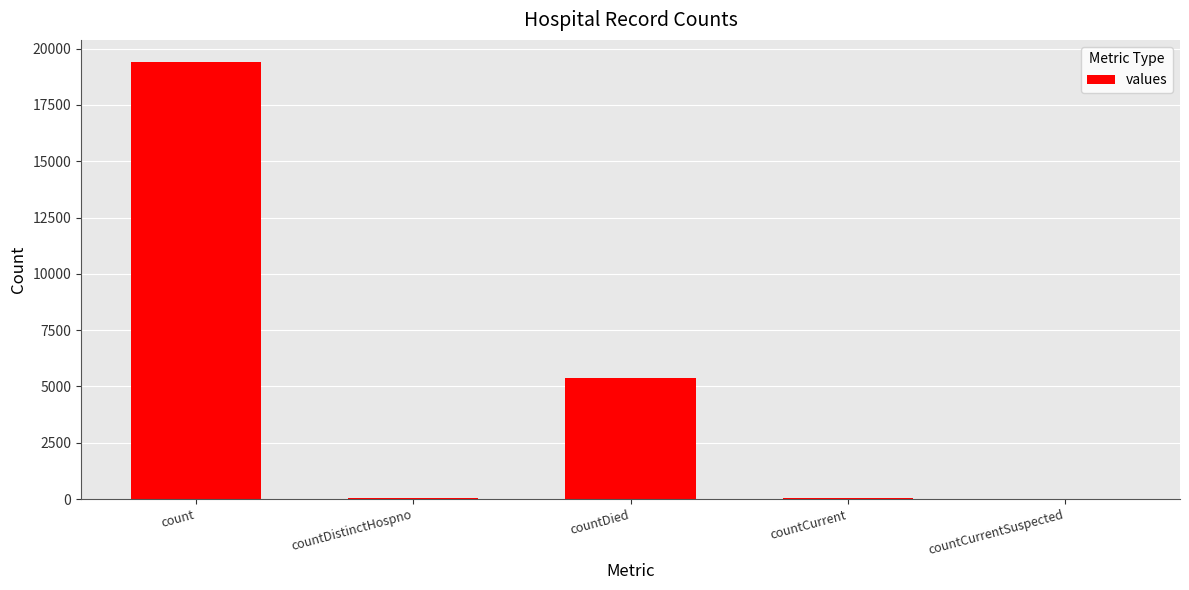

Where is the data nearest to the value 9710?

countDied